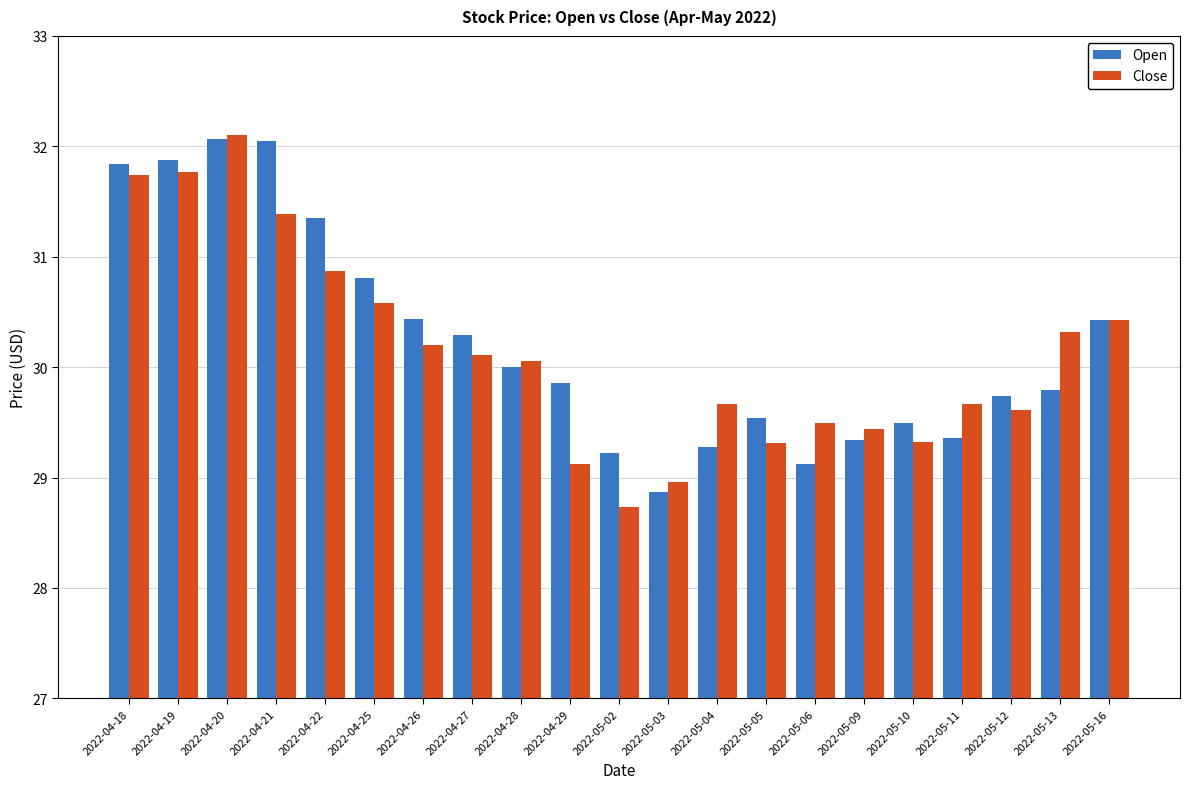

Does the chart contain any negative values?

No